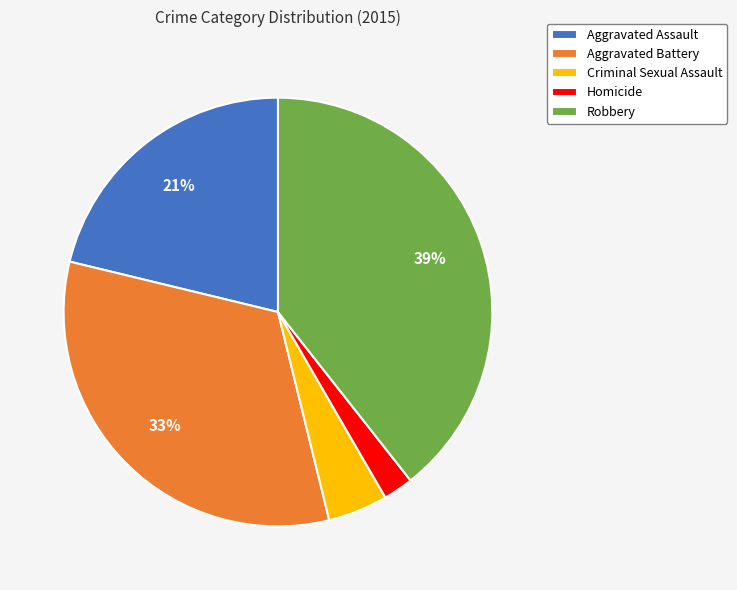

Which slice is the smallest?

Homicide